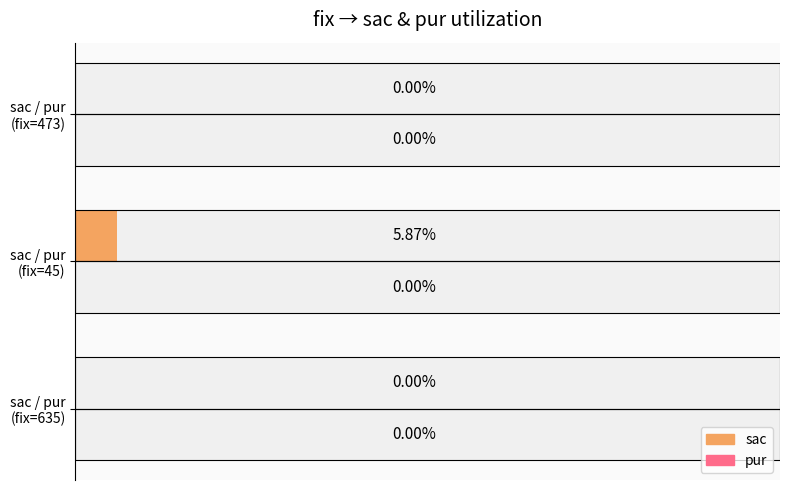

Are the bars horizontal?

Yes